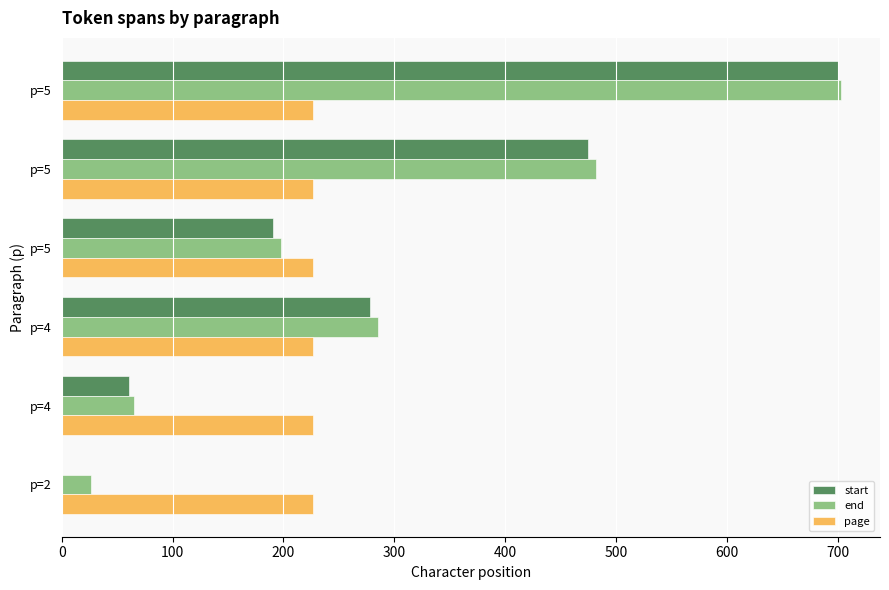

What are all the series names shown in the legend?

start, end, page